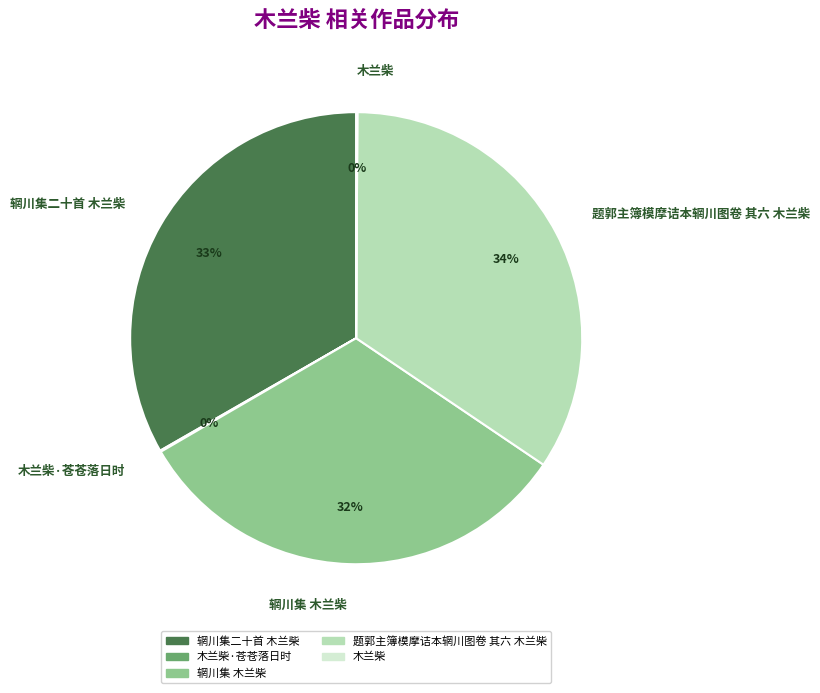

To the nearest percent, what is the average slice percentage?

20%